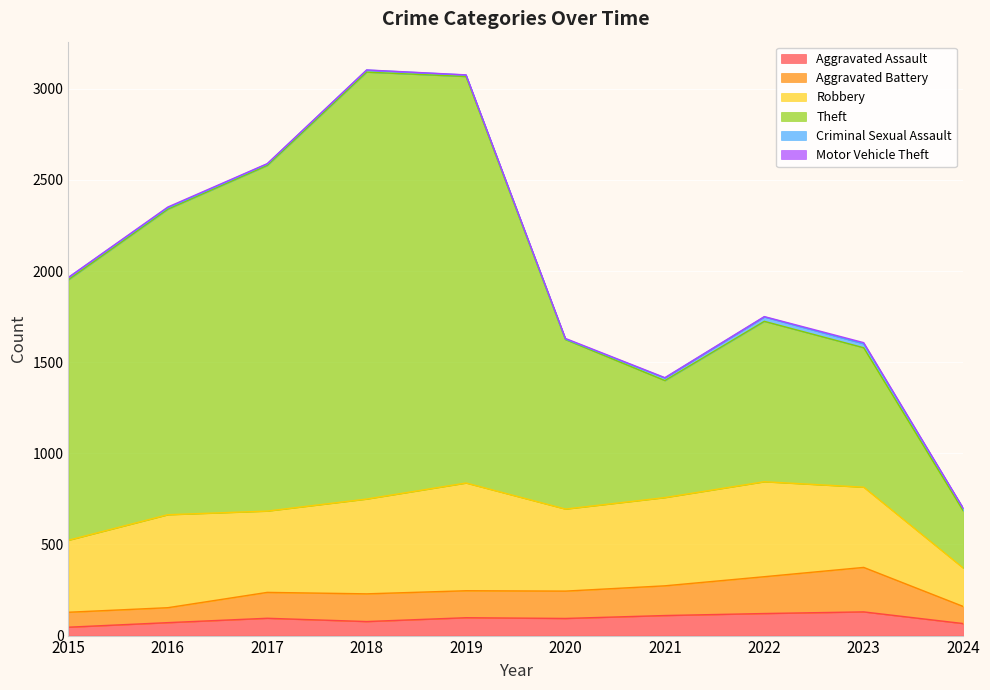

Which has a higher value, 2019 or 2017?

2019